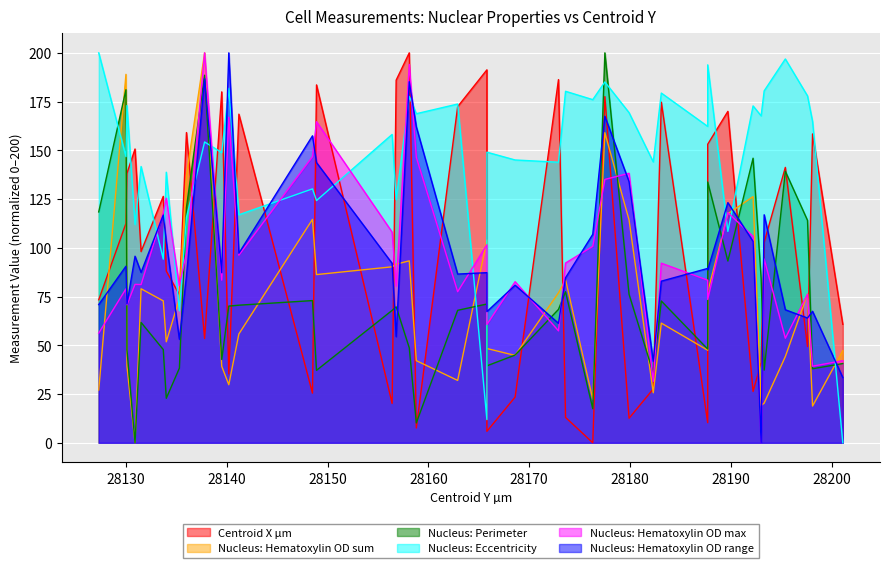

Reading right to left, extract all data points from this chart.

Centroid X µm: 28201.1=60.8	28198.1=158.4	28197.6=49.3	28195.4=141.2	28193.3=102.8	28193.0=41.2	28192.2=26.3	28189.7=170.0	28187.7=153.1	28187.7=10.3	28183.1=174.7	28182.3=27.6	28179.9=12.6	28177.5=177.6	28176.3=0.0	28173.6=13.0	28172.9=186.3	28168.6=23.4	28165.8=5.9	28165.8=191.3	28162.9=172.4	28158.8=7.6	28158.1=200.0	28156.8=186.0	28156.4=20.2	28148.9=183.6	28148.5=25.4	28141.2=168.5	28140.2=35.3	28139.5=180.0	28137.8=53.5	28136.0=159.1	28135.3=75.9	28134.0=88.1	28133.7=126.4	28131.5=98.1	28130.9=150.7	28130.1=138.2	28130.0=112.5	28127.3=73.3
Nucleus: Hematoxylin OD sum: 28201.1=47.3	28198.1=18.8	28197.6=76.3	28195.4=44.2	28193.3=20.3	28193.0=19.1	28192.2=126.3	28189.7=117.5	28187.7=77.4	28187.7=47.5	28183.1=61.4	28182.3=25.6	28179.9=114.3	28177.5=159.0	28176.3=22.3	28173.6=83.7	28172.9=76.9	28168.6=44.8	28165.8=48.3	28165.8=104.0	28162.9=32.0	28158.8=42.1	28158.1=93.3	28156.8=91.6	28156.4=90.3	28148.9=86.3	28148.5=114.6	28141.2=55.8	28140.2=29.8	28139.5=39.2	28137.8=200.0	28136.0=137.2	28135.3=74.0	28134.0=51.8	28133.7=72.8	28131.5=79.0	28130.9=0.0	28130.1=39.3	28130.0=189.0	28127.3=27.1
Nucleus: Perimeter: 28201.1=40.6	28198.1=38.0	28197.6=114.1	28195.4=139.3	28193.3=37.3	28193.0=84.4	28192.2=146.0	28189.7=93.2	28187.7=133.8	28187.7=48.1	28183.1=72.7	28182.3=35.8	28179.9=76.2	28177.5=200.0	28176.3=17.5	28173.6=77.5	28172.9=68.4	28168.6=45.0	28165.8=39.5	28165.8=71.2	28162.9=67.9	28158.8=10.2	28158.1=48.7	28156.8=69.7	28156.4=67.9	28148.9=37.1	28148.5=72.9	28141.2=70.6	28140.2=70.1	28139.5=42.7	28137.8=188.5	28136.0=120.7	28135.3=38.3	28134.0=22.8	28133.7=47.8	28131.5=61.7	28130.9=0.0	28130.1=47.6	28130.0=181.1	28127.3=118.4
Nucleus: Eccentricity: 28201.1=0.0	28198.1=164.8	28197.6=177.9	28195.4=196.9	28193.3=180.5	28193.0=167.7	28192.2=172.8	28189.7=108.4	28187.7=193.8	28187.7=162.3	28183.1=179.4	28182.3=144.1	28179.9=169.3	28177.5=185.1	28176.3=176.0	28173.6=180.3	28172.9=143.9	28168.6=145.0	28165.8=149.0	28165.8=11.9	28162.9=173.7	28158.8=168.8	28158.1=177.7	28156.8=124.8	28156.4=158.2	28148.9=124.2	28148.5=130.2	28141.2=116.9	28140.2=181.8	28139.5=148.8	28137.8=154.3	28136.0=115.6	28135.3=67.7	28134.0=138.8	28133.7=94.2	28131.5=141.7	28130.9=112.0	28130.1=172.9	28130.0=146.8	28127.3=200.0
Nucleus: Hematoxylin OD max: 28201.1=42.1	28198.1=39.3	28197.6=76.2	28195.4=53.6	28193.3=94.3	28193.0=0.0	28192.2=105.9	28189.7=118.0	28187.7=73.5	28187.7=83.4	28183.1=92.1	28182.3=31.5	28179.9=138.2	28177.5=135.1	28176.3=100.8	28173.6=92.2	28172.9=57.4	28168.6=82.6	28165.8=60.7	28165.8=101.6	28162.9=77.5	28158.8=146.4	28158.1=194.1	28156.8=80.3	28156.4=108.0	28148.9=164.7	28148.5=146.8	28141.2=96.2	28140.2=167.0	28139.5=83.4	28137.8=200.0	28136.0=97.4	28135.3=80.6	28134.0=125.4	28133.7=118.1	28131.5=81.1	28130.9=81.2	28130.1=70.8	28130.0=79.0	28127.3=56.3
Nucleus: Hematoxylin OD range: 28201.1=33.5	28198.1=67.4	28197.6=64.0	28195.4=68.2	28193.3=116.9	28193.0=0.0	28192.2=103.3	28189.7=123.2	28187.7=88.7	28187.7=89.4	28183.1=82.9	28182.3=41.8	28179.9=133.9	28177.5=167.5	28176.3=106.9	28173.6=84.6	28172.9=61.3	28168.6=80.8	28165.8=67.3	28165.8=87.2	28162.9=86.5	28158.8=162.1	28158.1=185.2	28156.8=54.4	28156.4=92.0	28148.9=143.7	28148.5=157.4	28141.2=97.2	28140.2=200.0	28139.5=87.2	28137.8=186.8	28136.0=85.4	28135.3=53.1	28134.0=103.3	28133.7=116.8	28131.5=87.4	28130.9=95.7	28130.1=71.2	28130.0=90.5	28127.3=70.9